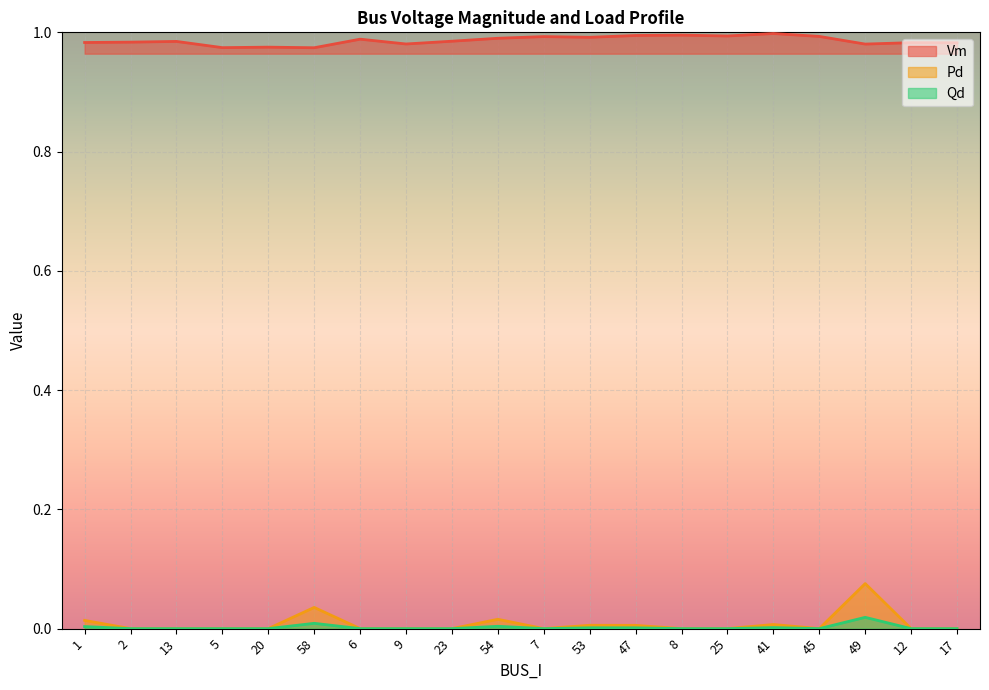

Which category has the lowest value in the Qd series?

2